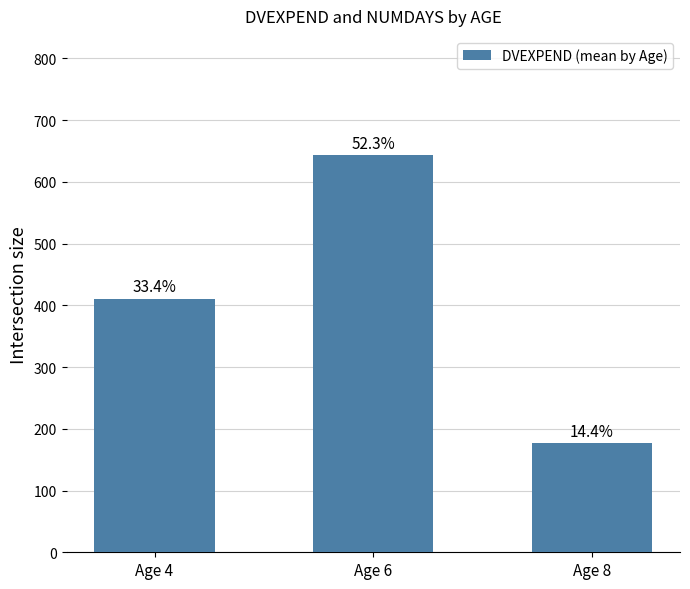

How many bars are there in total?

3